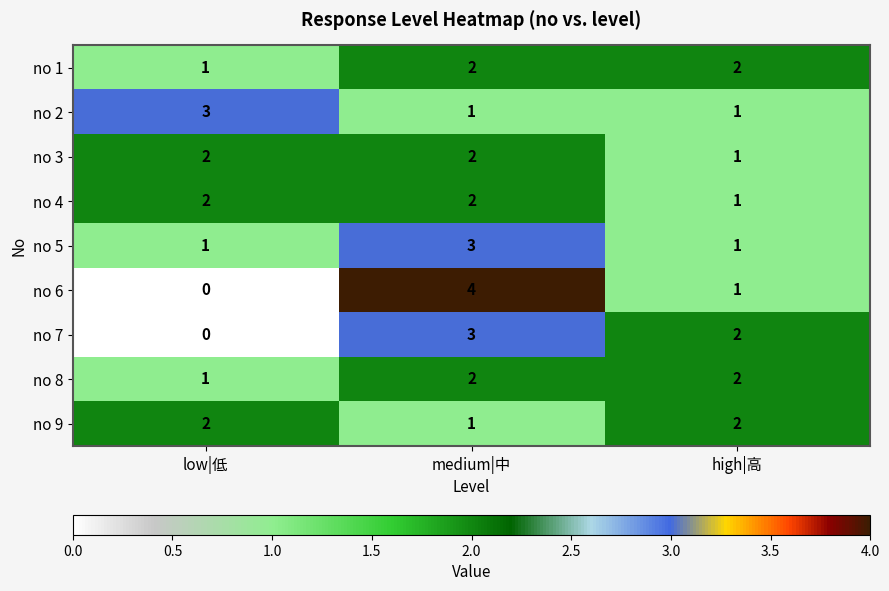

The value of no 1 at medium|中 is 3. True or false?

False